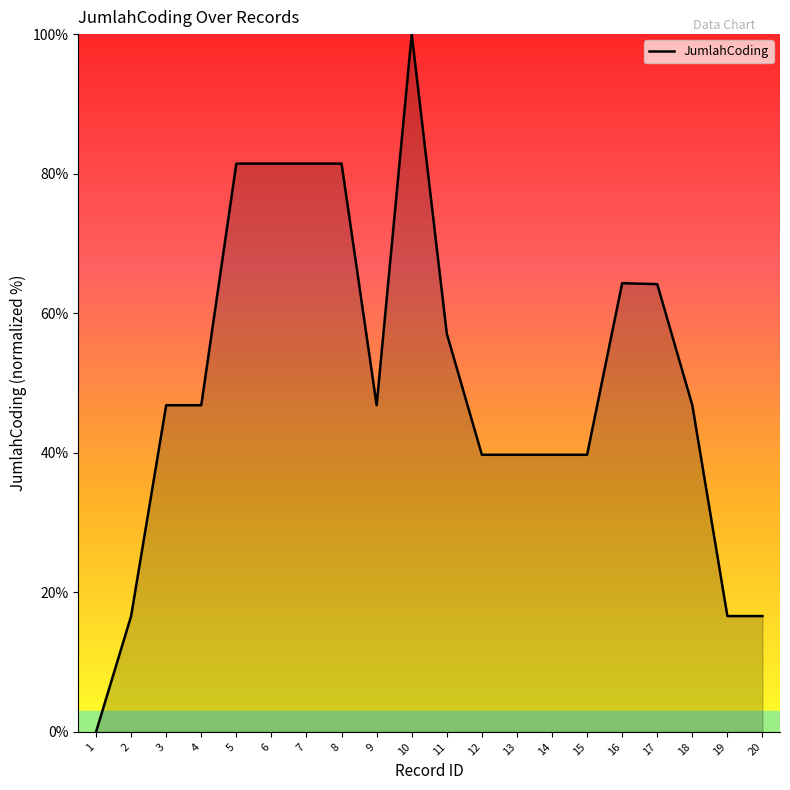

The chart shows a value of 46.8 at 3. True or false?

True